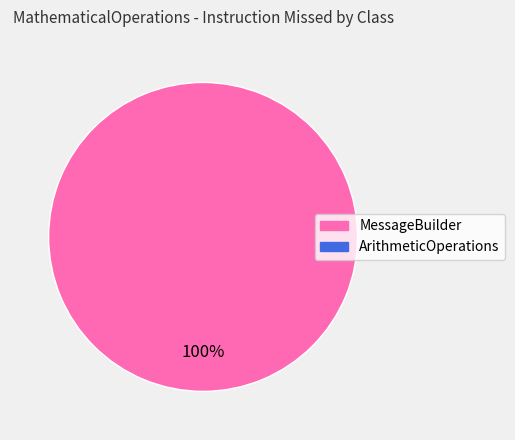

Is there any slice that represents more than half of the pie?

Yes